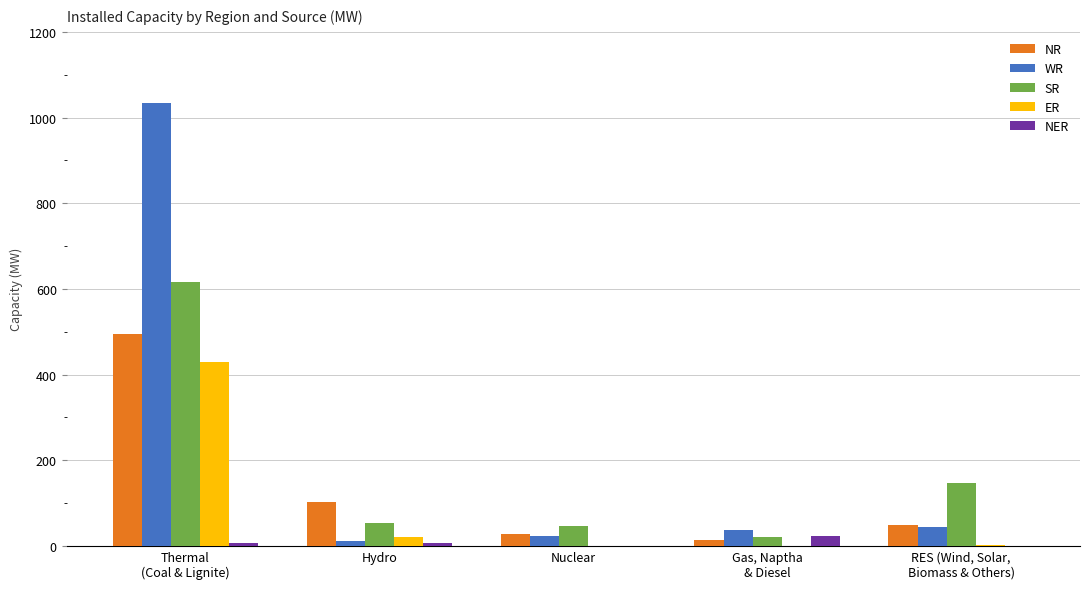

Is the value of NER at Thermal
(Coal & Lignite) greater than the value of ER at Hydro?

No